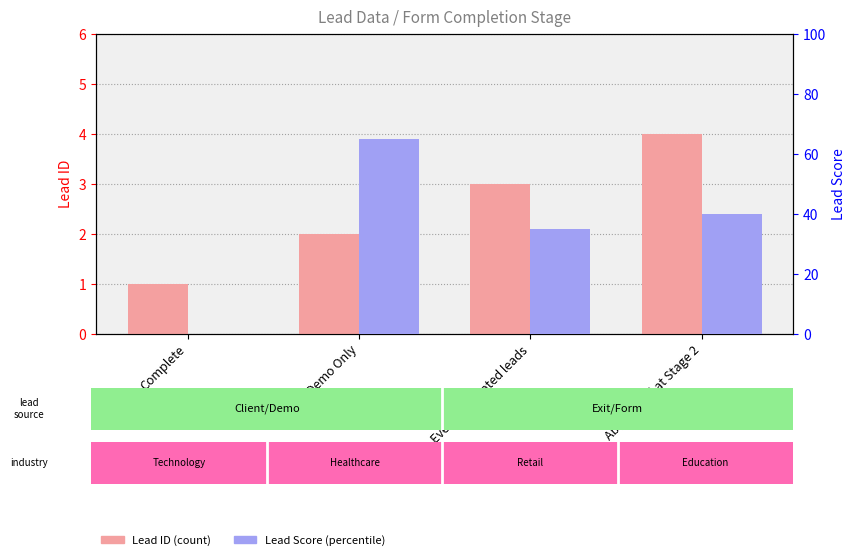

The value of Lead ID at Abandoned at Stage 2 is 4. True or false?

True